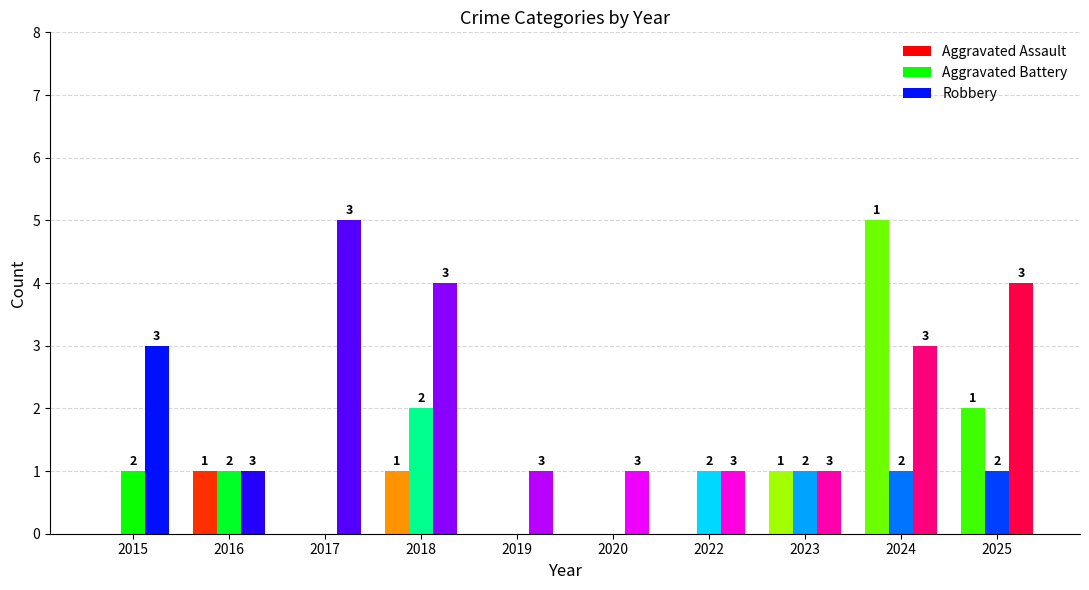

Which series has the widest spread of values?

Aggravated Assault